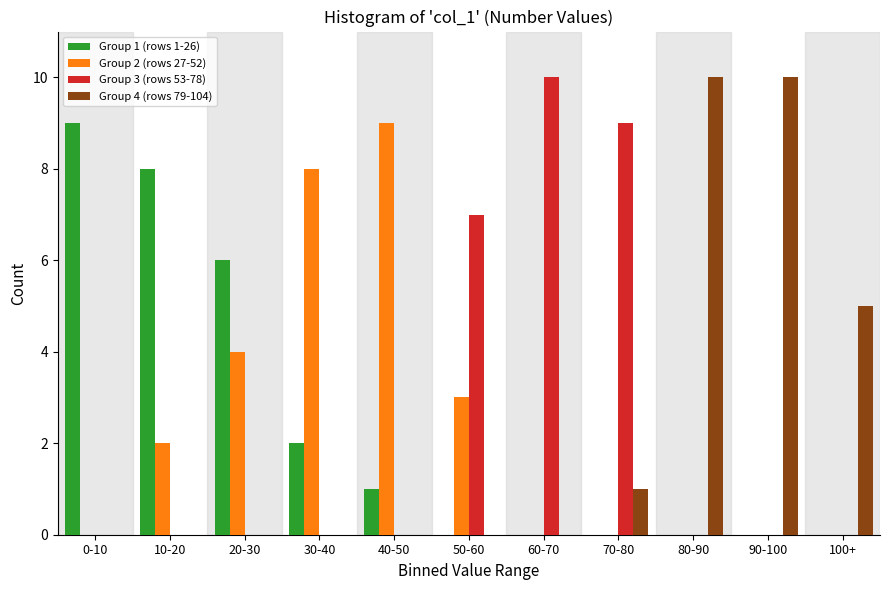

The value of Group 2 (rows 27-52) at 30-40 is 4. True or false?

False